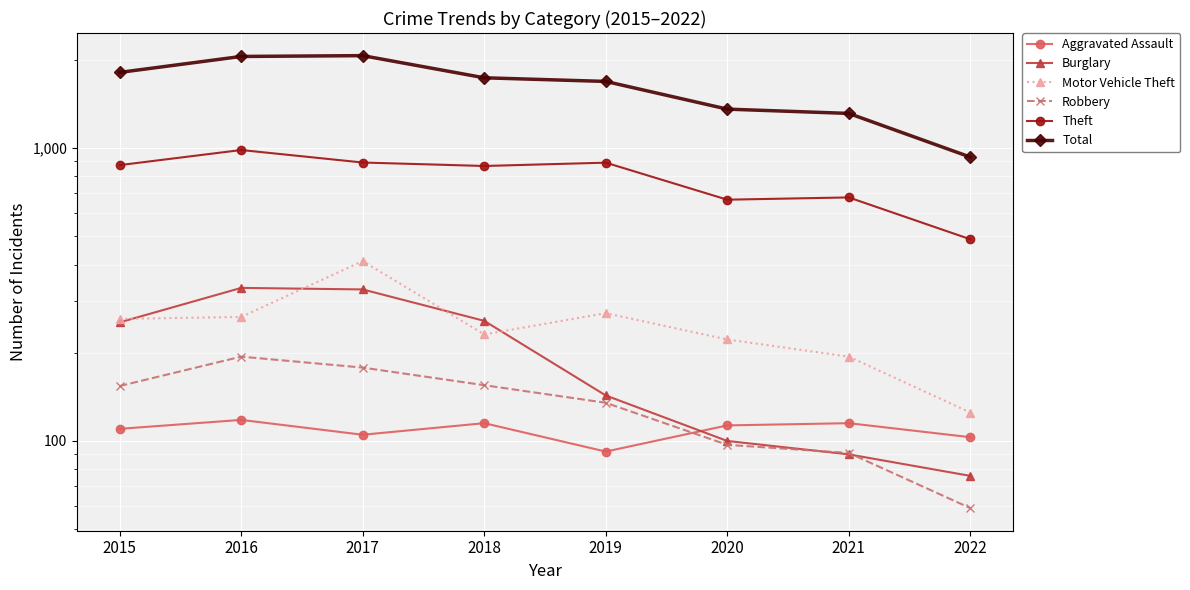

Which category has the lowest value in the Robbery series?

2022